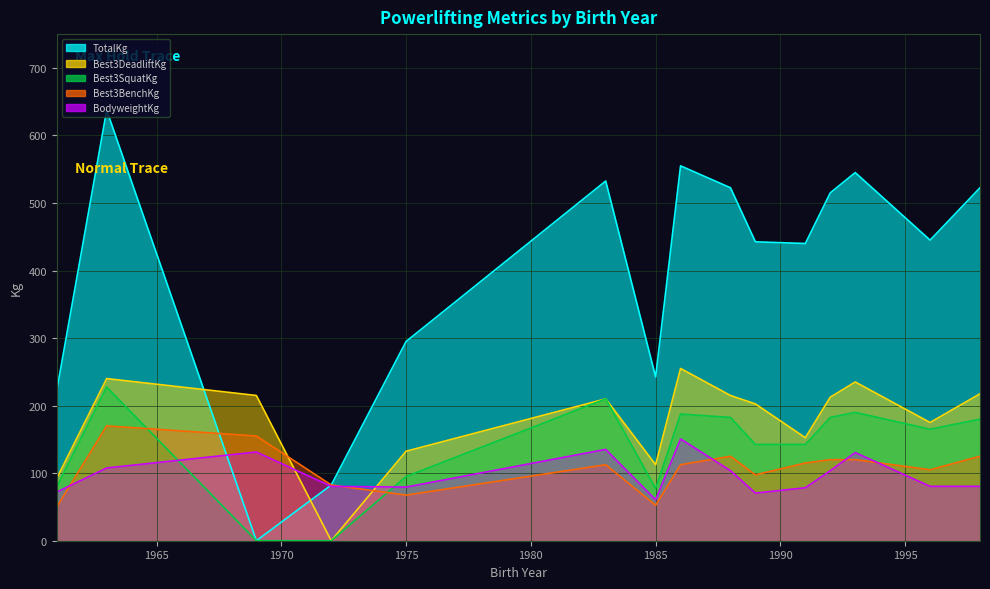

How many values in the BodyweightKg series exceed 80?

10